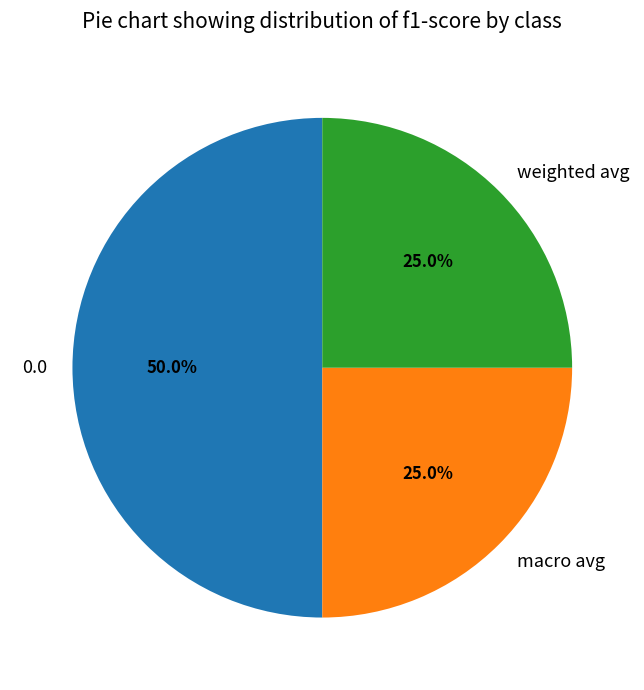

How many segments does this pie chart have?

3